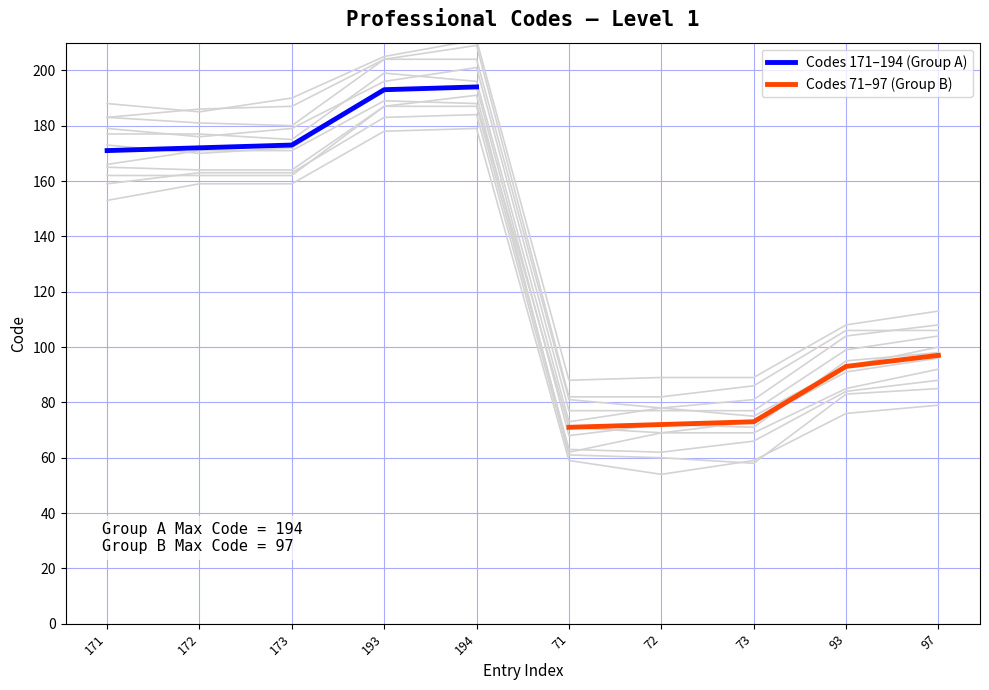

What is the minimum value for Codes 171–194 (Group A)?

171